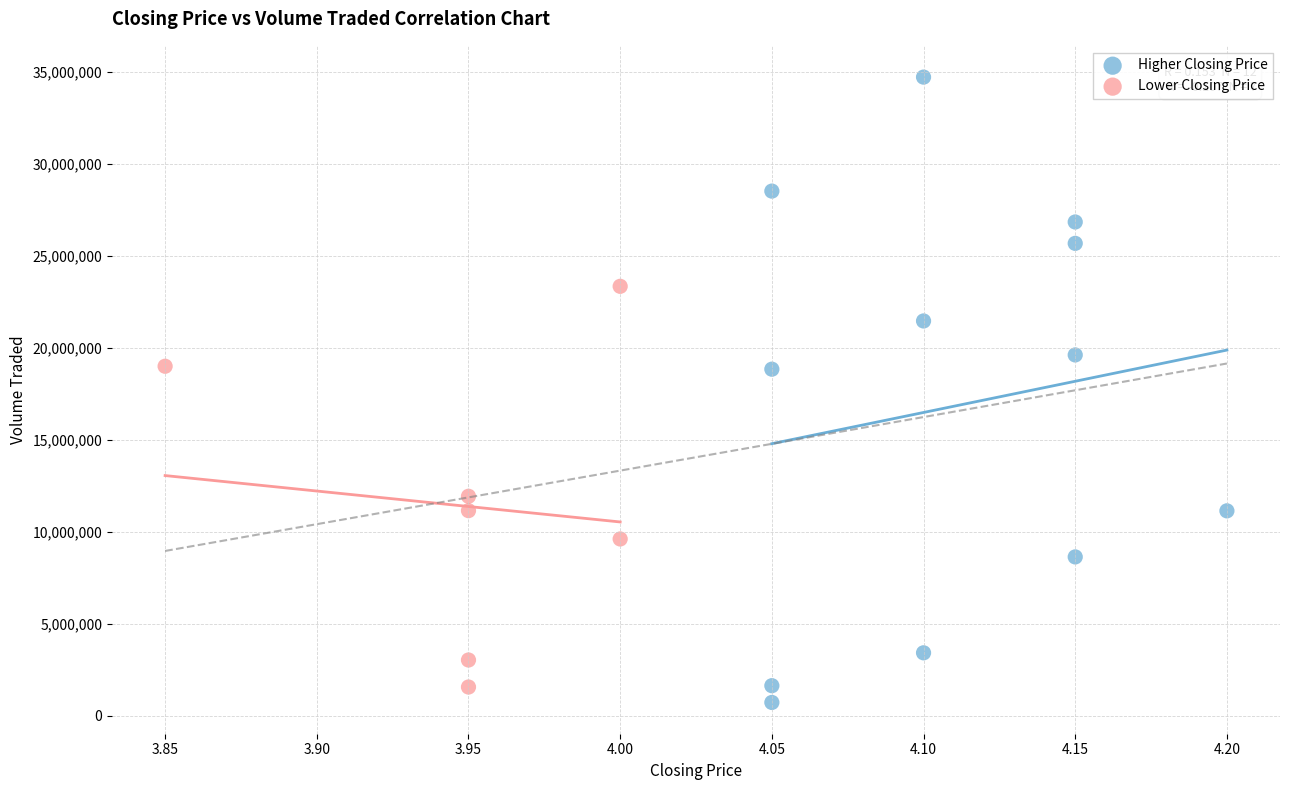

Which series has the largest Y range (max minus min)?

Higher Closing Price